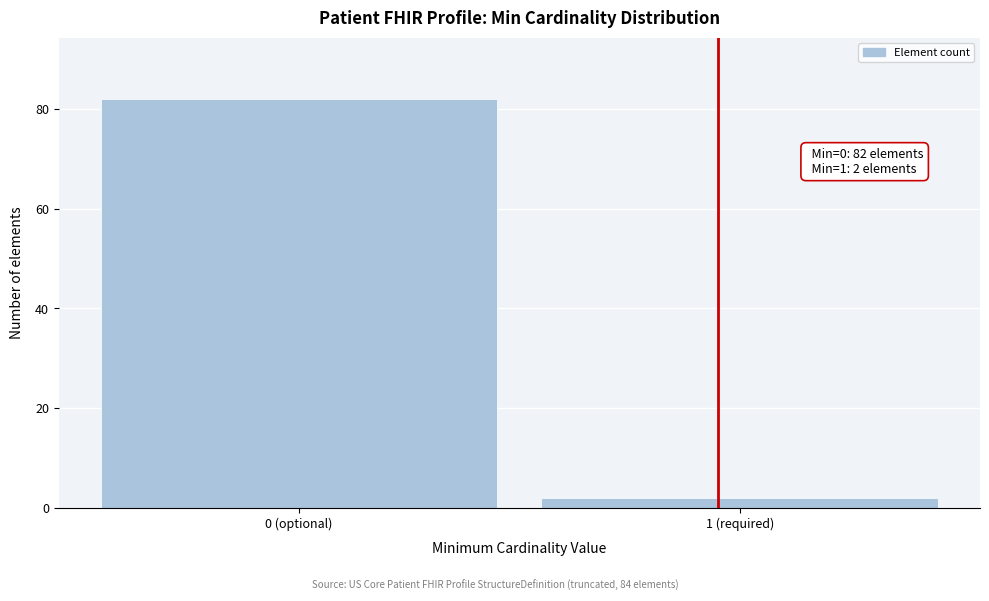

Reading left to right, extract all data points from this chart.

0 (optional)=82	1 (required)=2